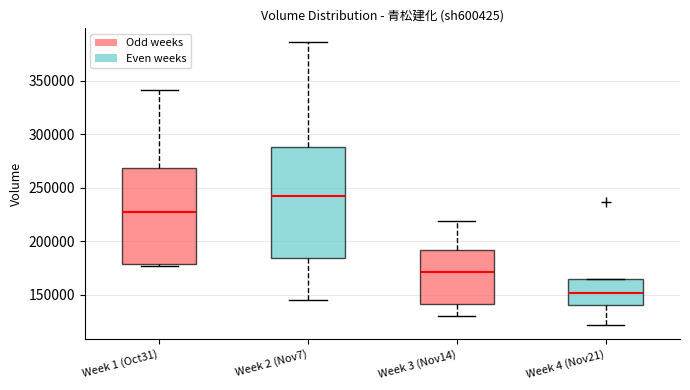

Which box has the lowest median line?

Week 4 (Nov21)